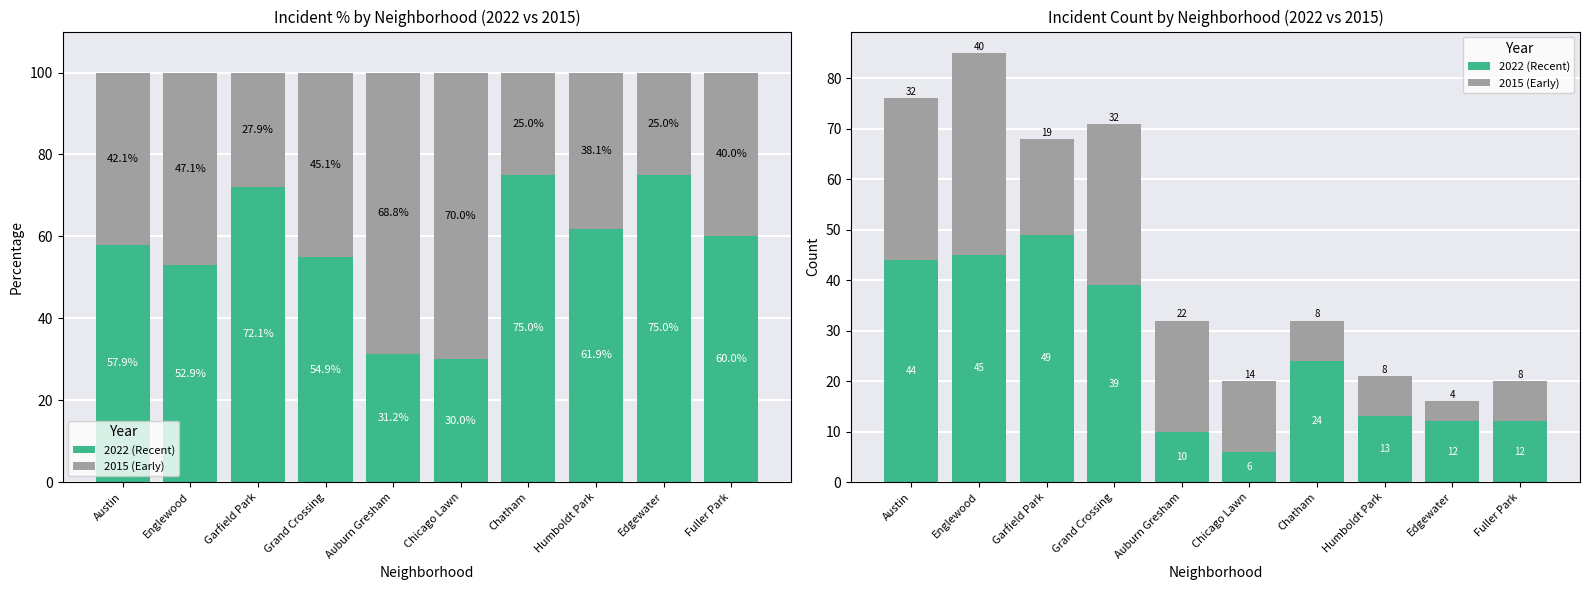

True or false: 2022 (Recent) has a value of 21 at Humboldt Park.

False